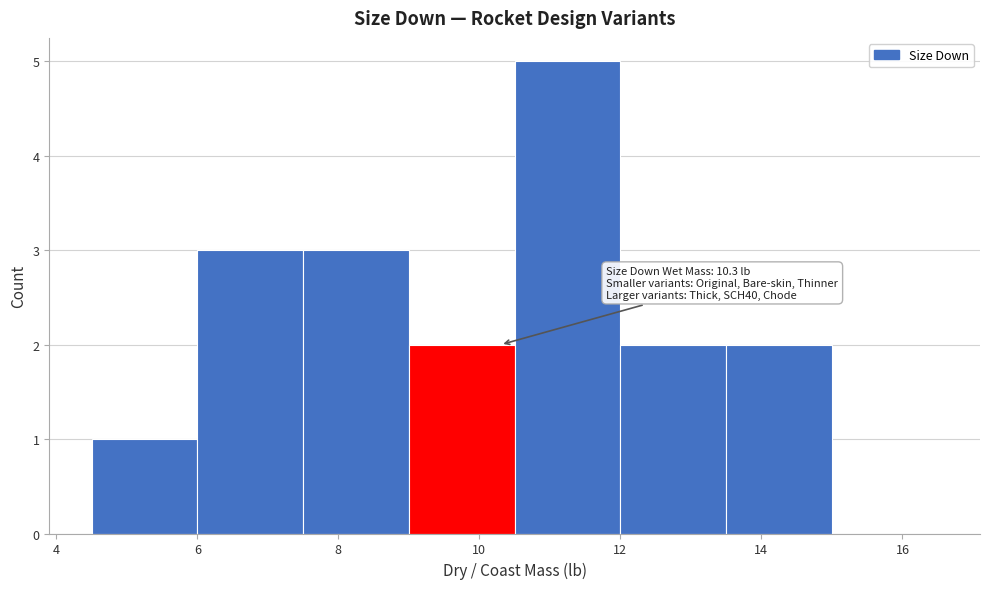

Over which range of the x-axis is the bar tallest?

10.5 to 12.0